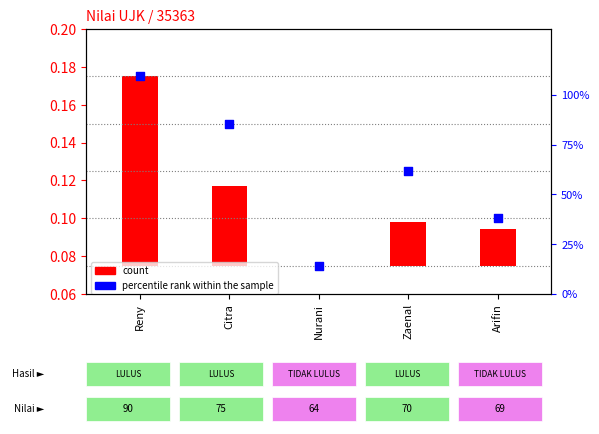

Which series has the largest total across all categories?

percentile rank within the sample